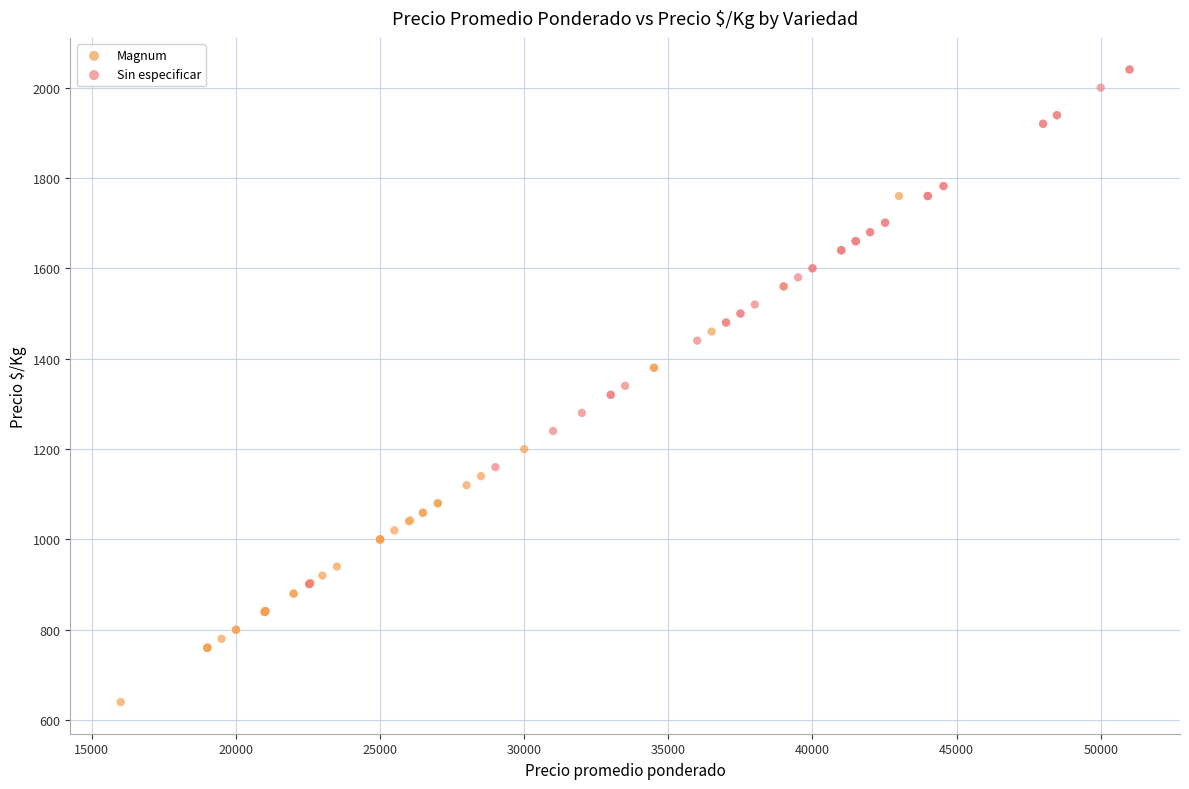

Which series contains the highest Y value?

Sin especificar